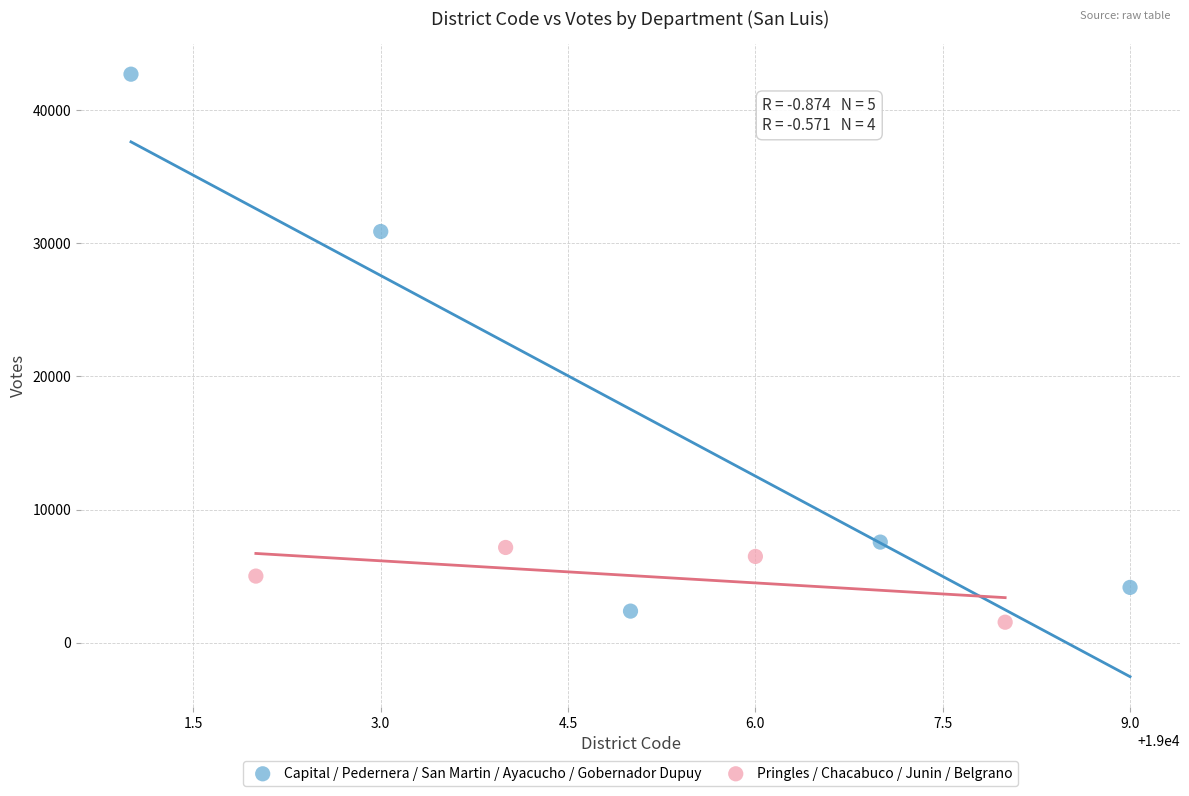

Which series contains the lowest Y value?

Pringles / Chacabuco / Junin / Belgrano